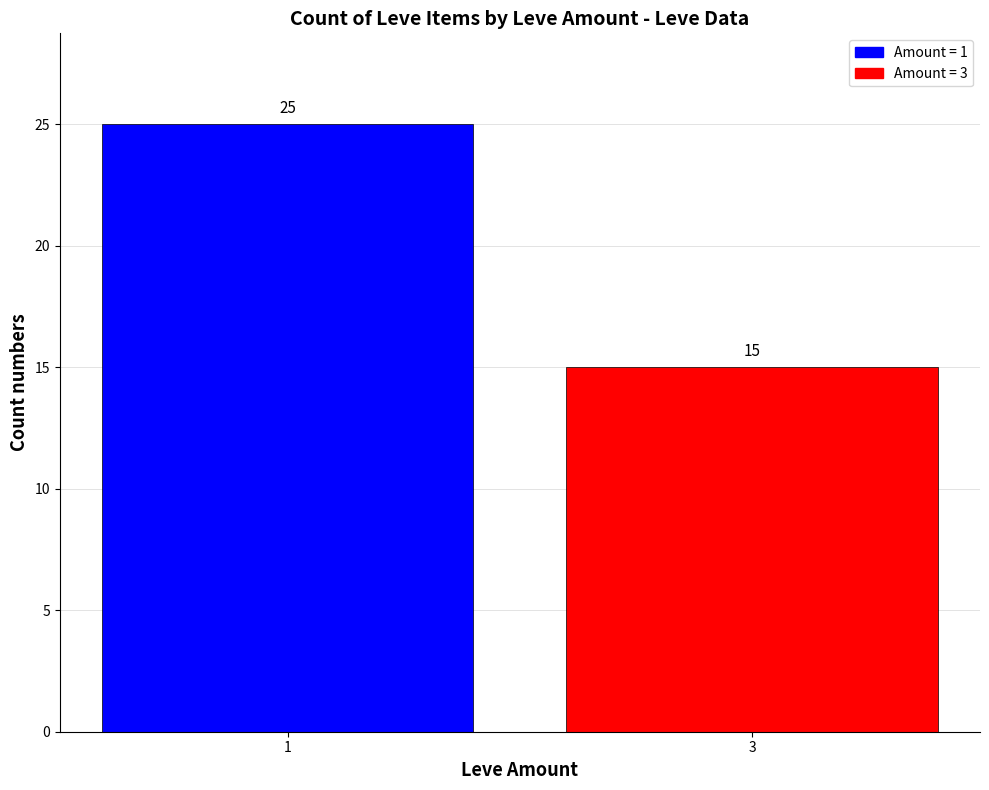

List the labels in order of value, smallest first.

3, 1